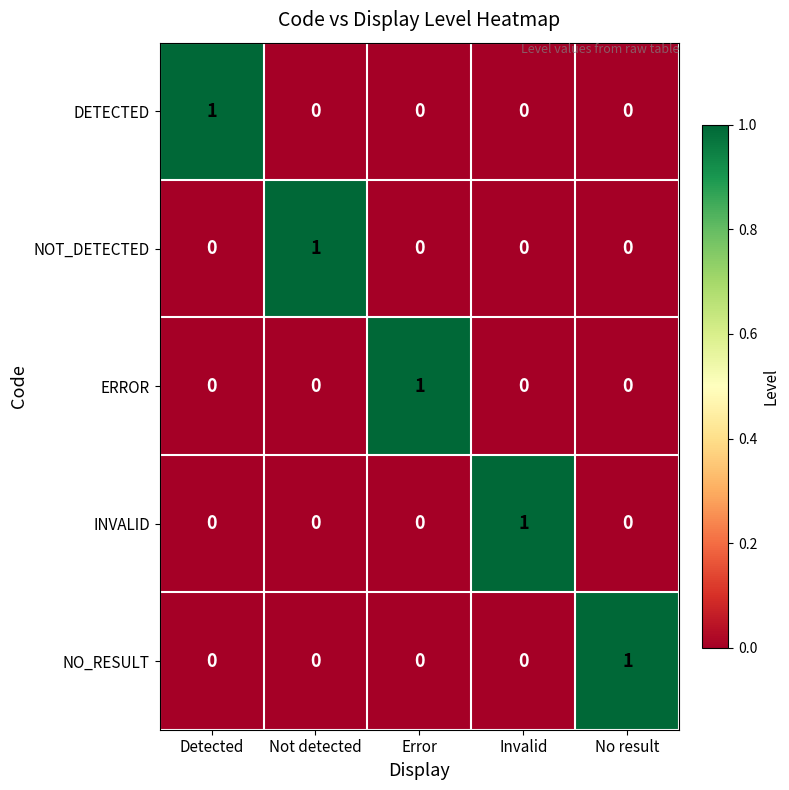

True or false: DETECTED has a value of -1 at Not detected.

False